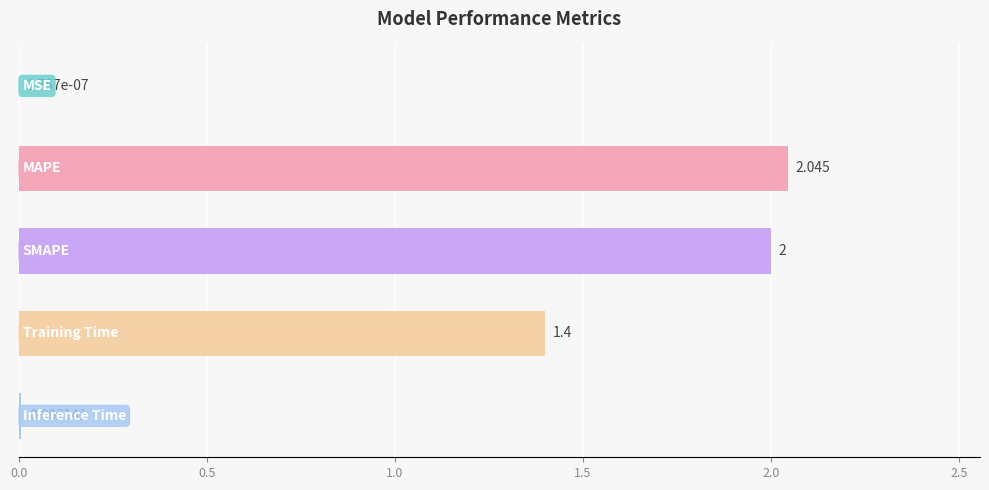

How many distinct data groups are displayed?

1